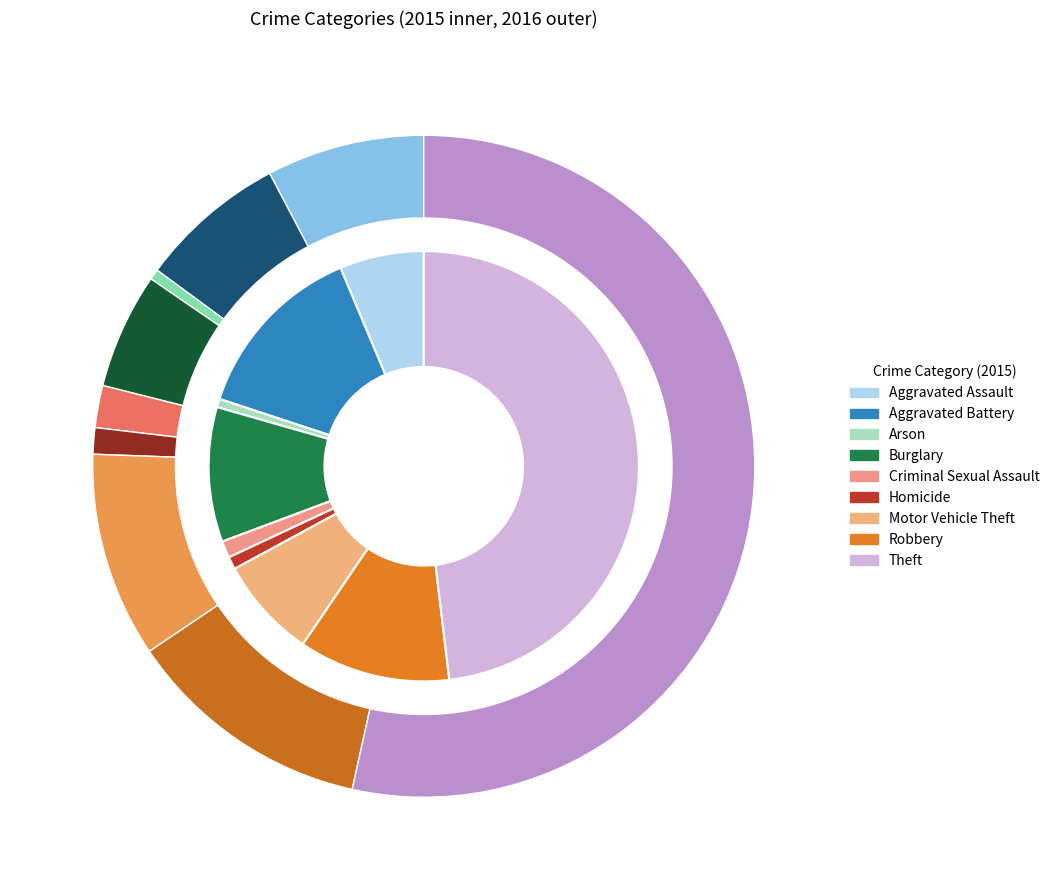

True or false: Motor Vehicle Theft accounts for 8% of the total.

True